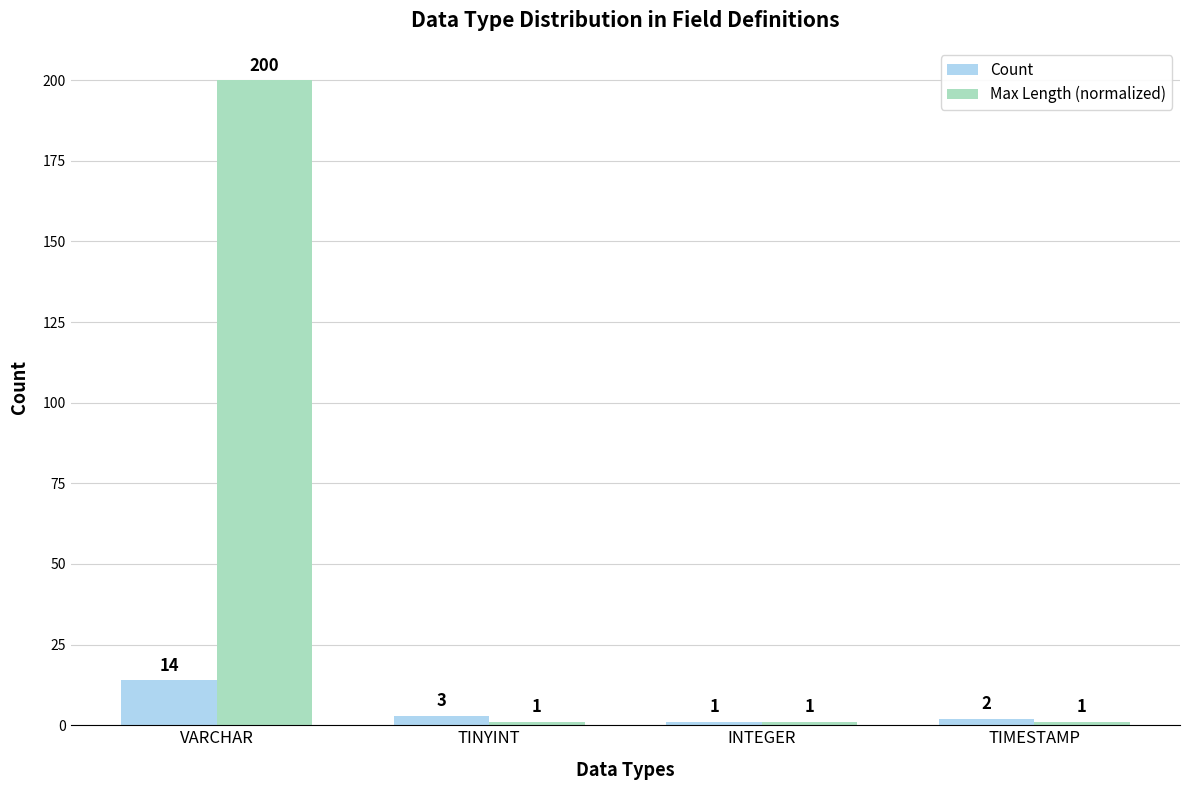

Reading left to right, what are all the values shown in this chart?

Count: VARCHAR=14	TINYINT=3	INTEGER=1	TIMESTAMP=2
Max Length (normalized): VARCHAR=200	TINYINT=1	INTEGER=1	TIMESTAMP=1